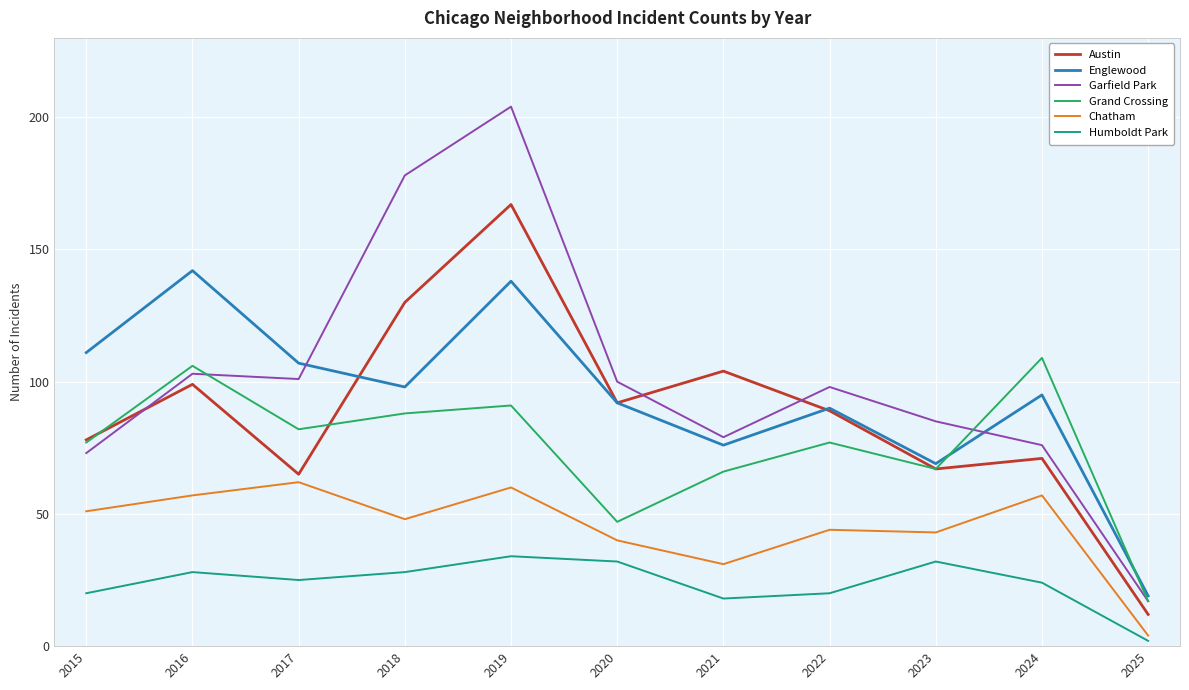

At how many categories does at least one series exceed 52?

10